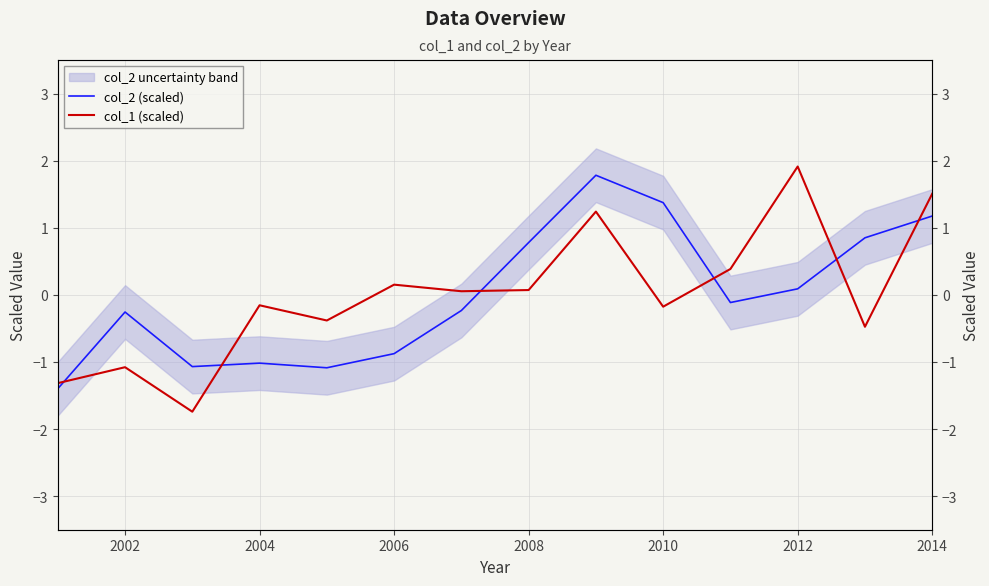

What value does the col_1 (scaled) series have at 2002?

-1.1